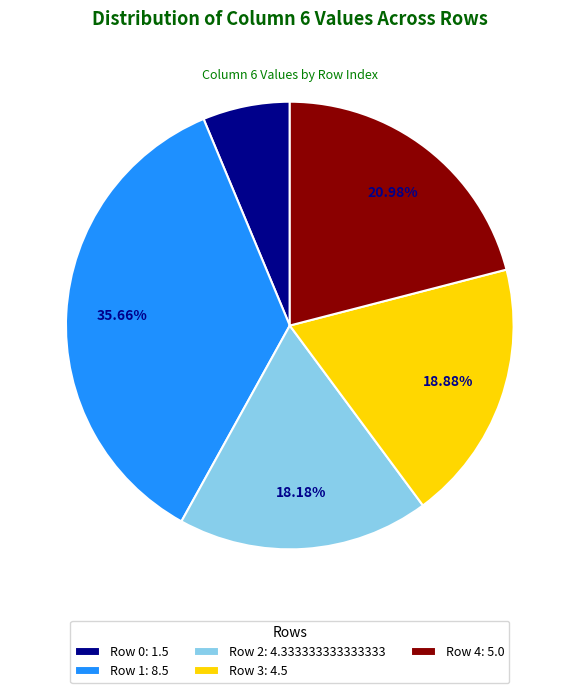

How much of the chart is everything except Row 2?

81.8%